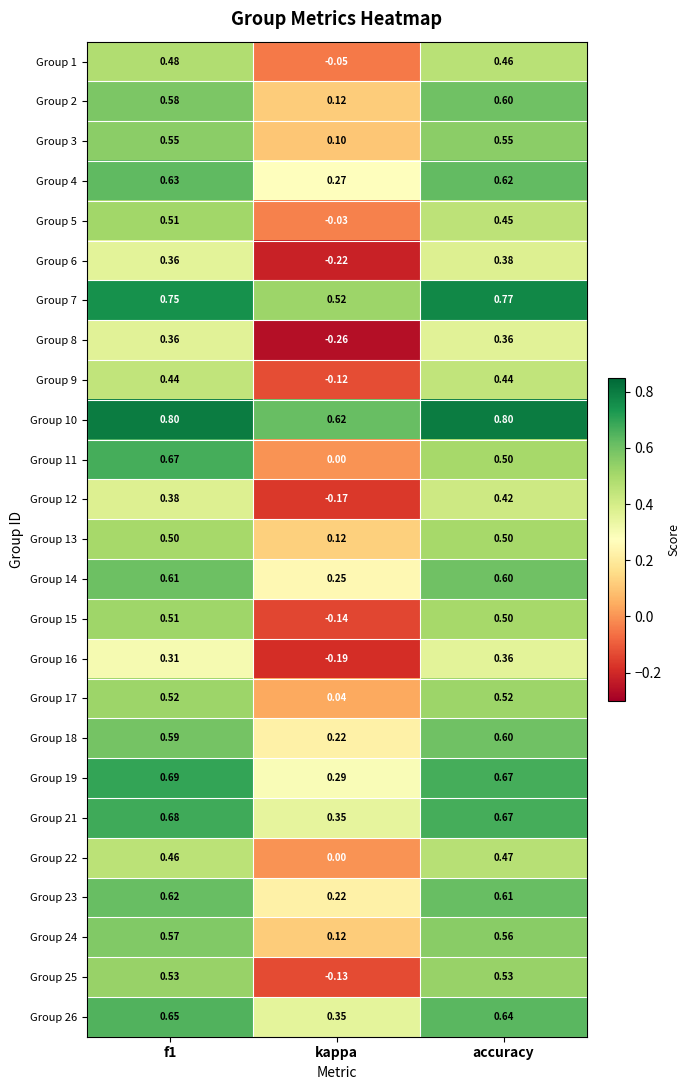

Is the value of Group 26 at kappa greater than the value of Group 8 at accuracy?

No